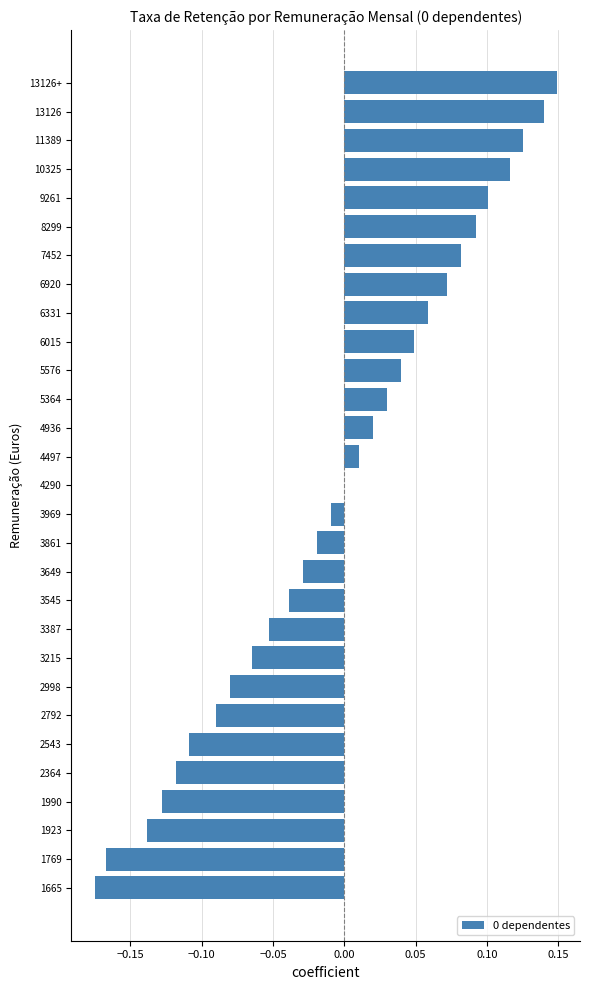

True or false: the data shows -0.0 at 3861.

True